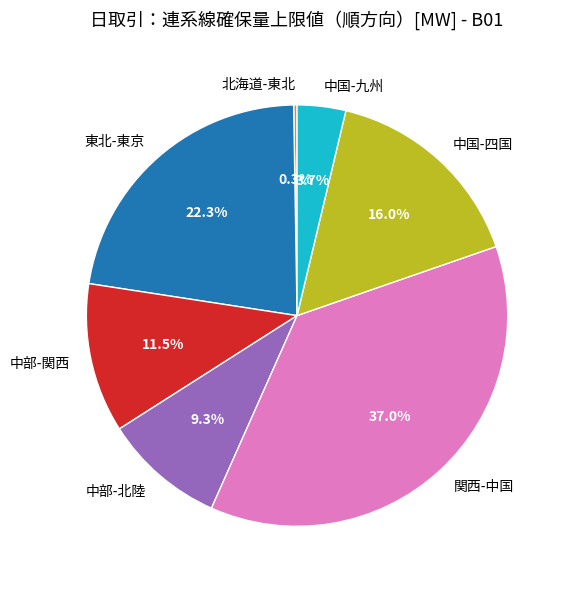

Is it true that 中国-四国 is 2% of the pie?

False